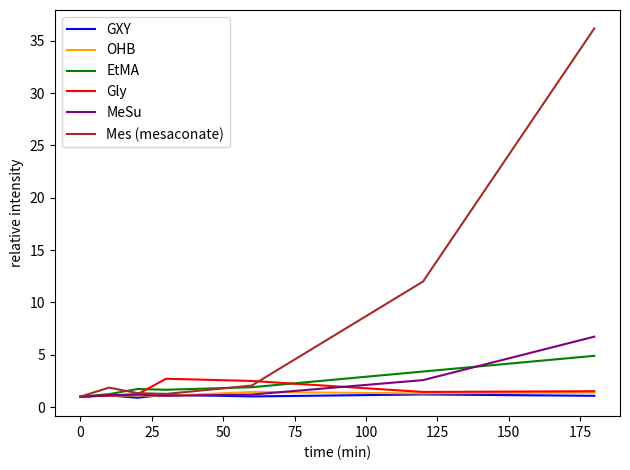

How many lines are shown in the chart?

6